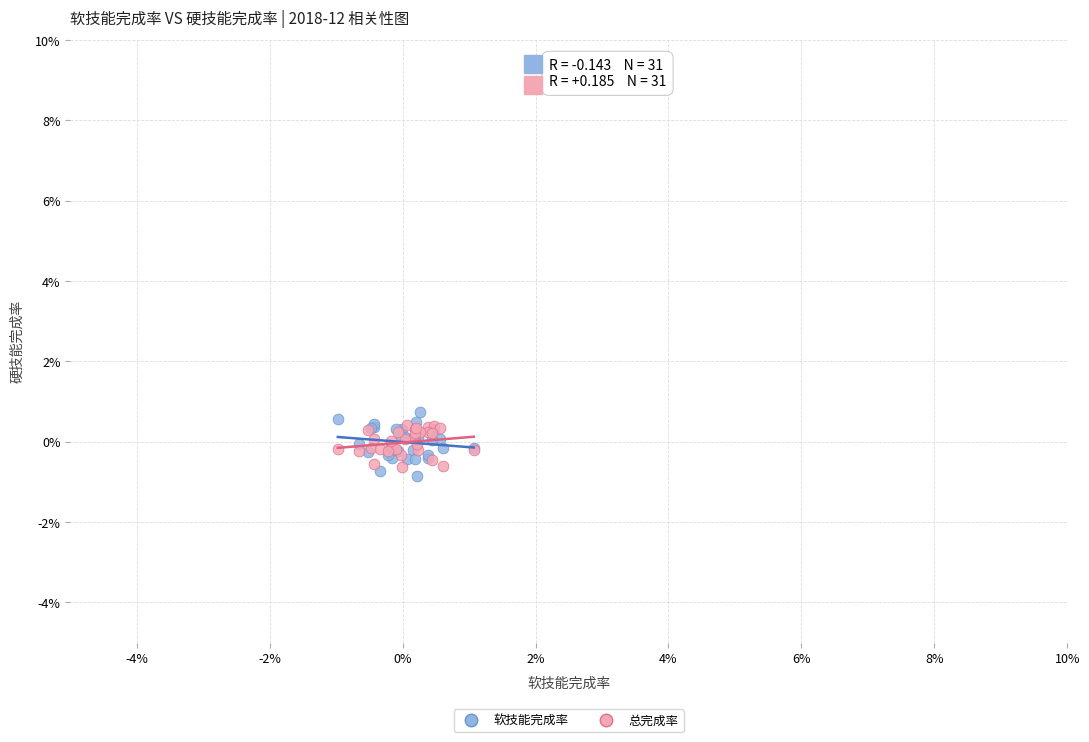

What are all the series names shown in the legend?

软技能完成率, 总完成率